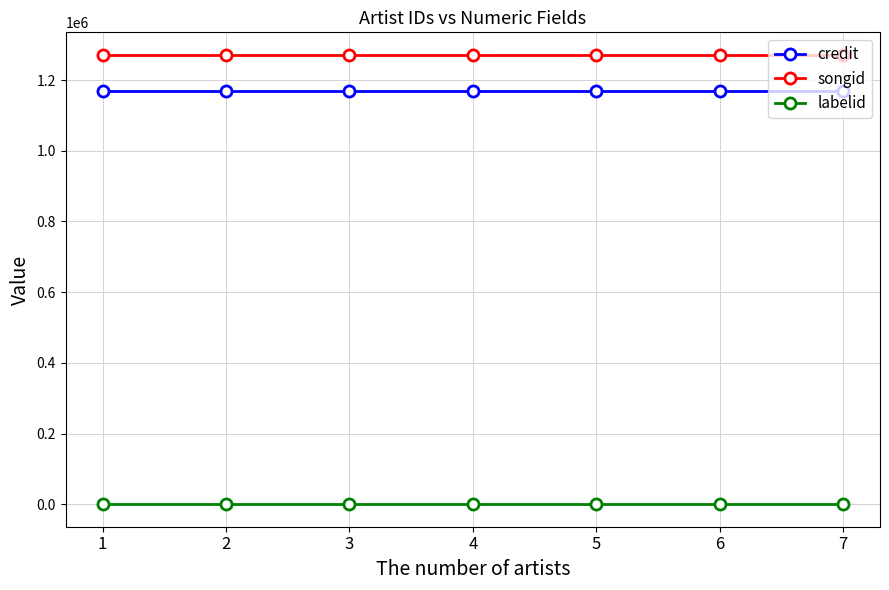

What is the total value across all series at 6?

2441792